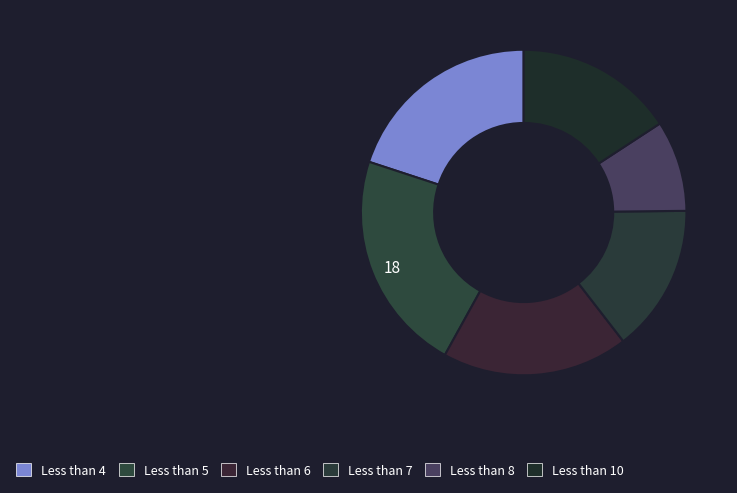

Count the number of slices in the pie.

6